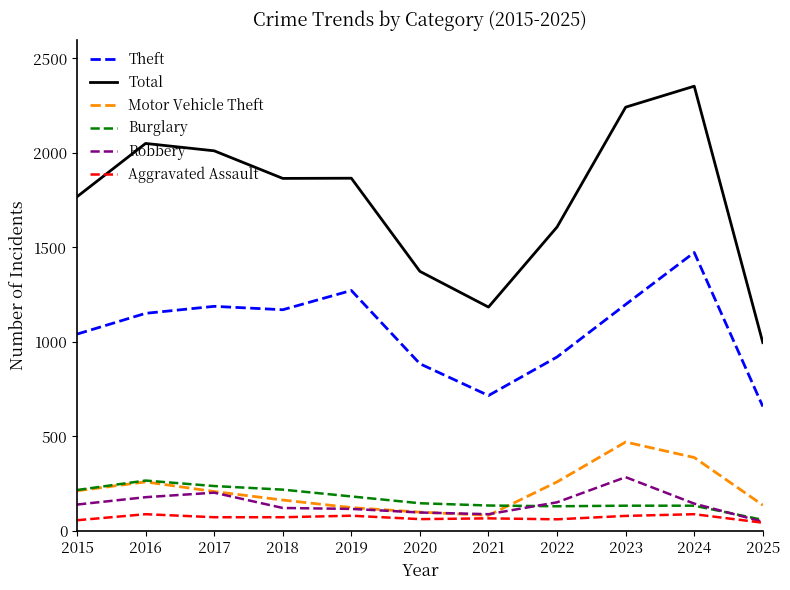

What is the approximate value of Aggravated Assault at 2022, to the nearest 5?

60